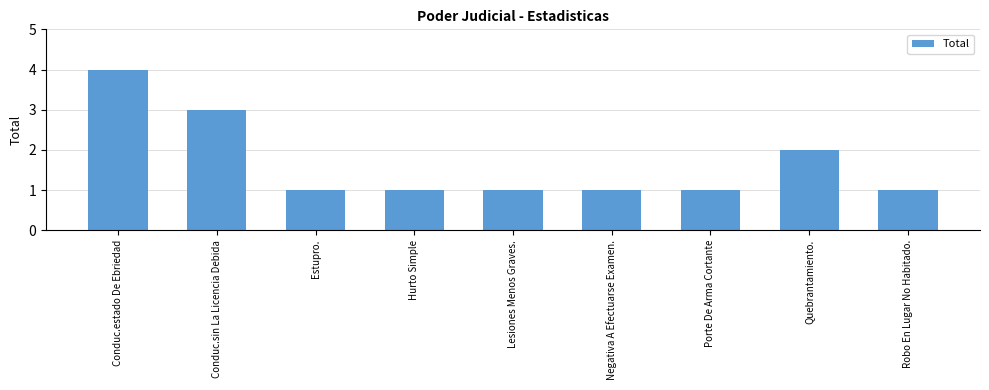

Reading right to left, extract all data points from this chart.

1	2	1	1	1	1	1	3	4